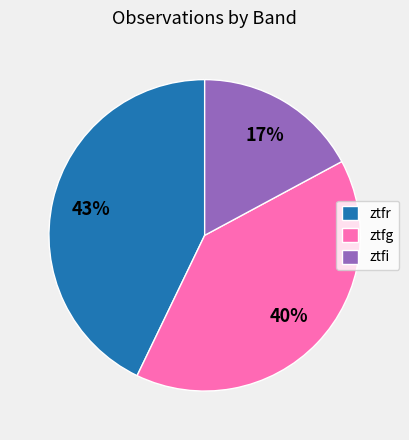

To the nearest percent, what portion does ztfg represent?

40%